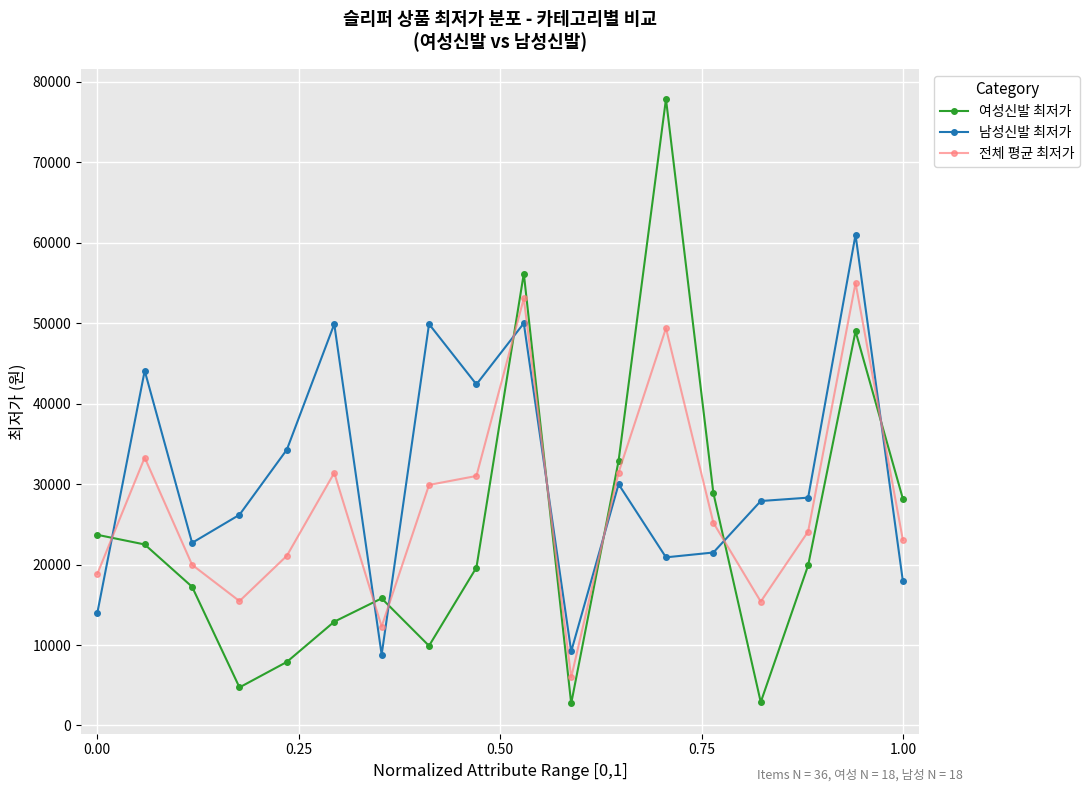

In 남성신발 최저가, how many points are higher than both neighbors (excluding endpoints)?

6